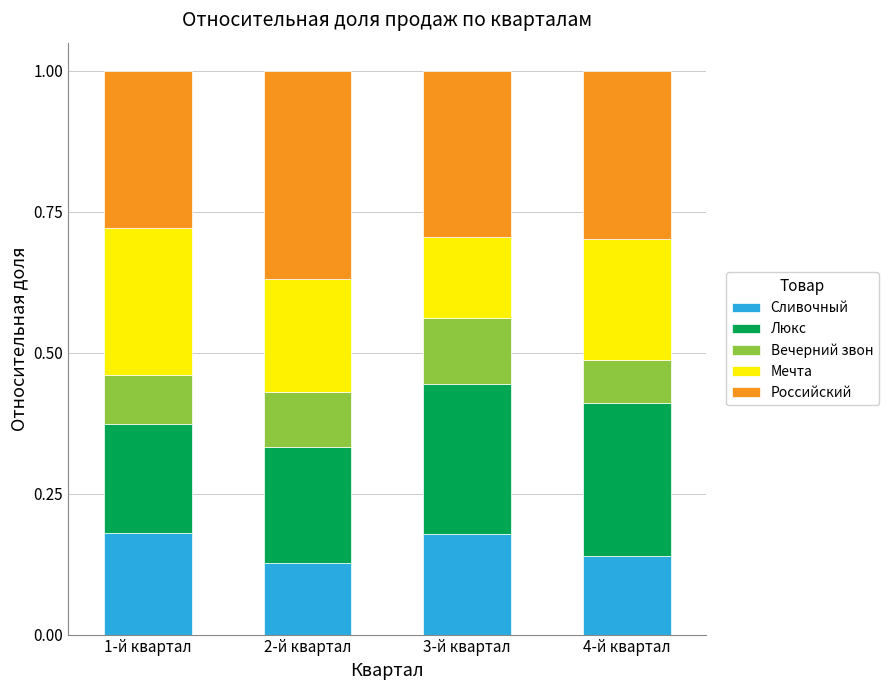

What is the total value across all series at 3-й квартал?

1.0